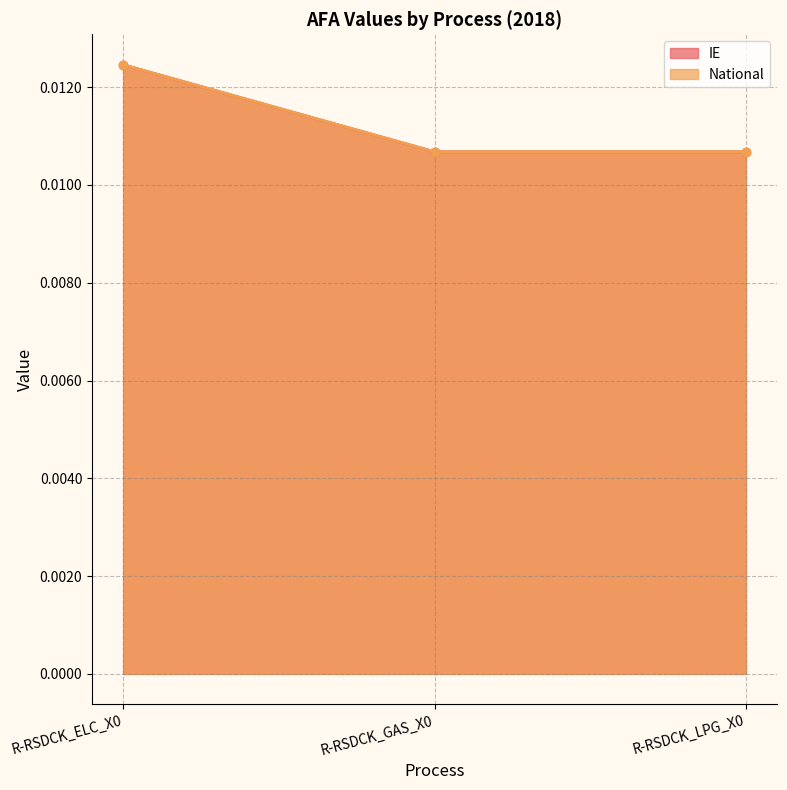

Does the chart display data point markers on the line(s)?

Yes